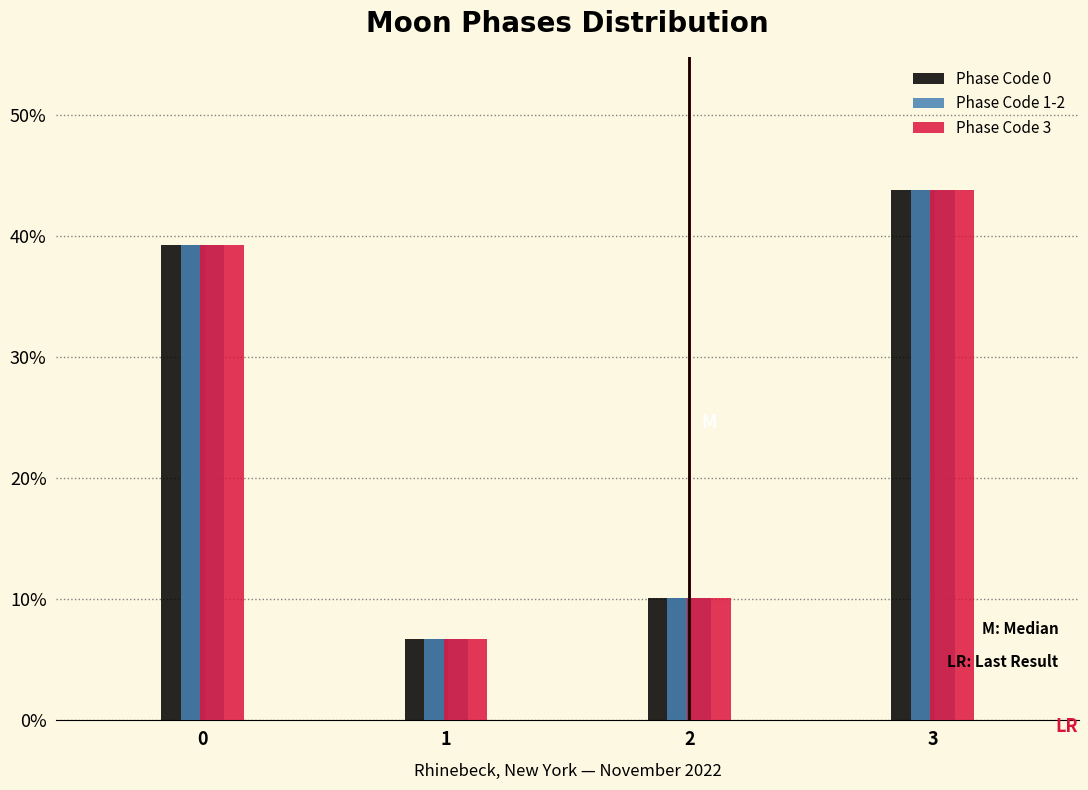

What are all the series names shown in the legend?

Phase Code 0, Phase Code 1-2, Phase Code 3